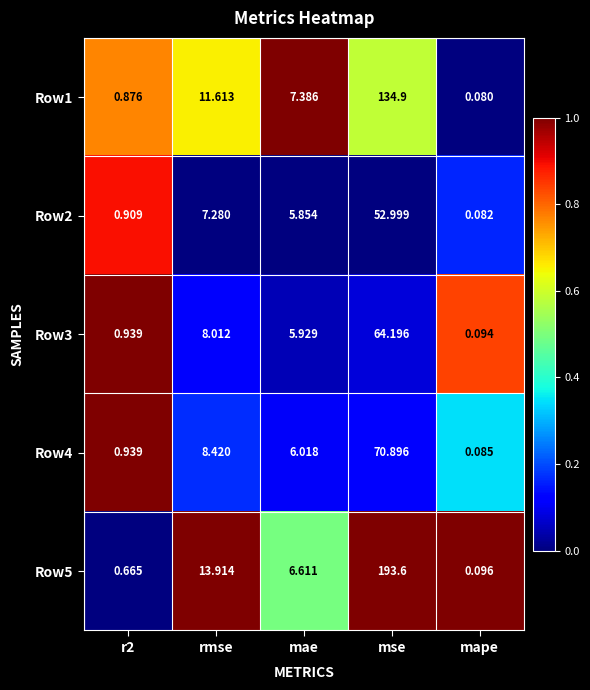

How many data points does each series have?

5